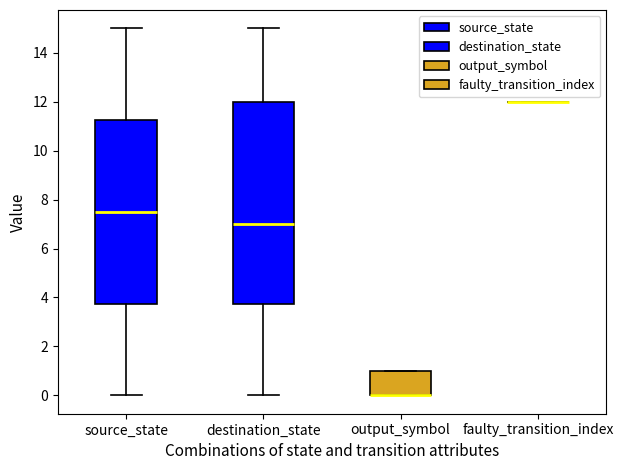

Which box is the tallest, from its lower edge to its upper edge?

destination_state